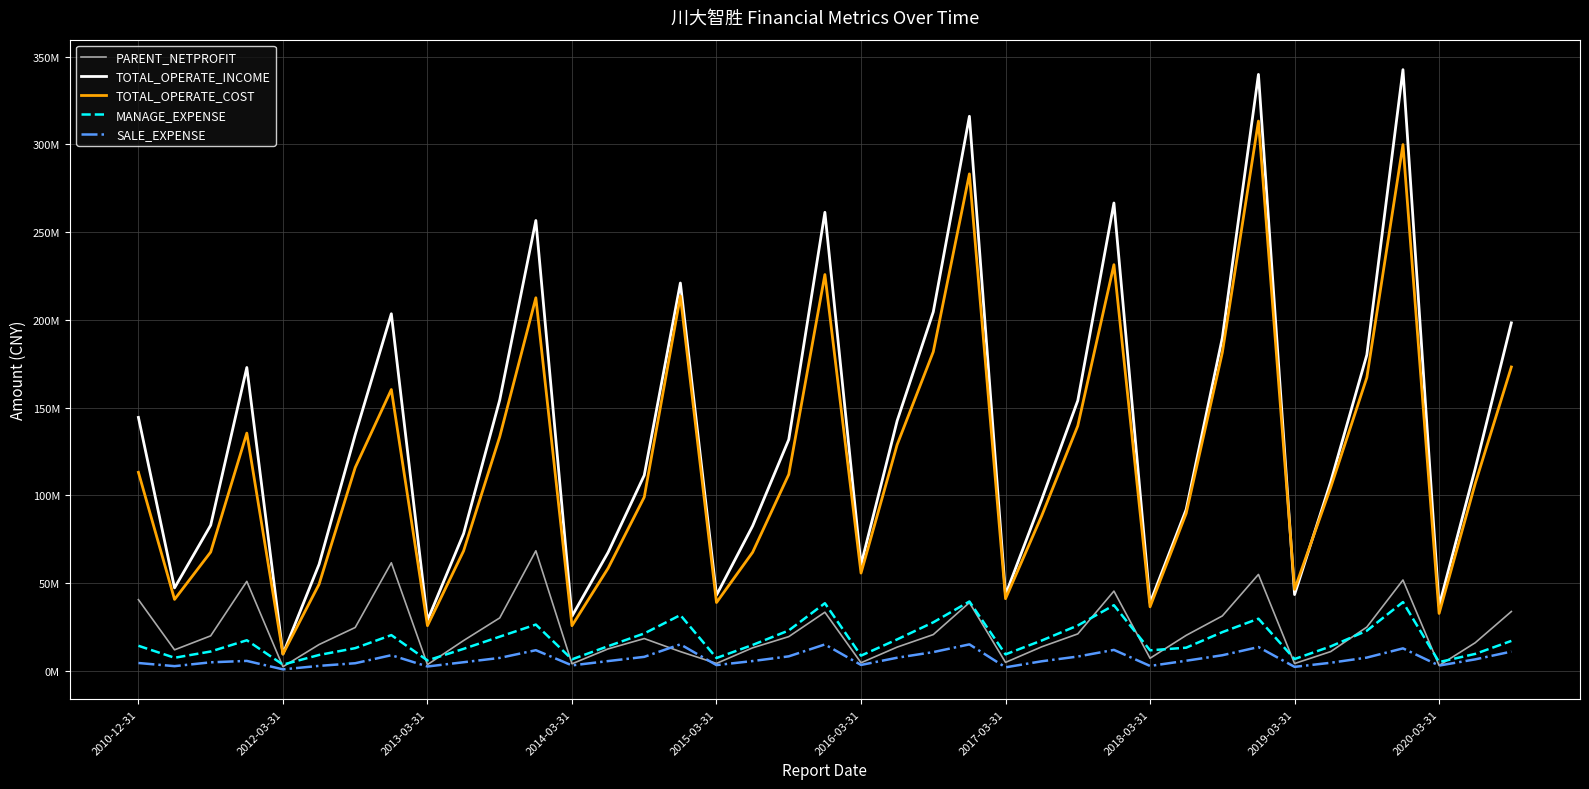

What are all the series names shown in the legend?

PARENT_NETPROFIT, TOTAL_OPERATE_INCOME, TOTAL_OPERATE_COST, MANAGE_EXPENSE, SALE_EXPENSE